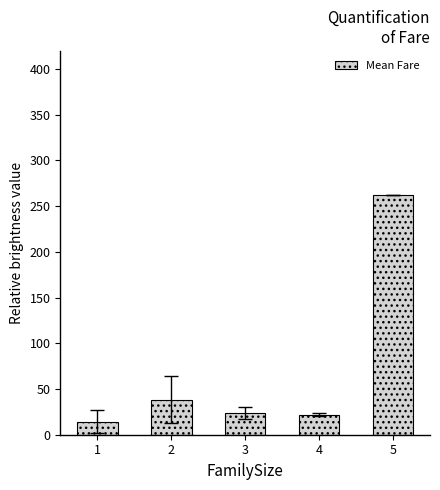

Where does the data first go above 23?

2